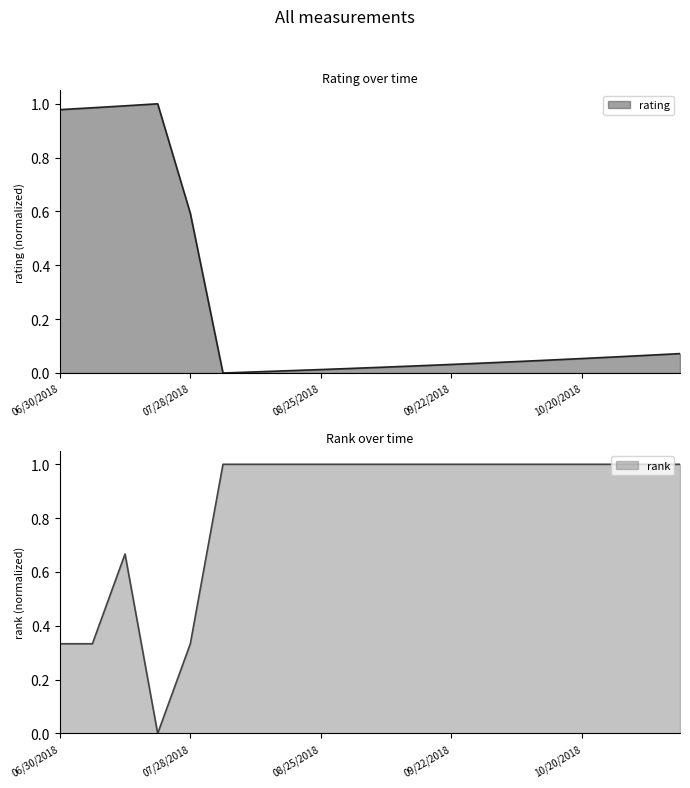

True or false: rank has more than 2 interior local peaks.

False